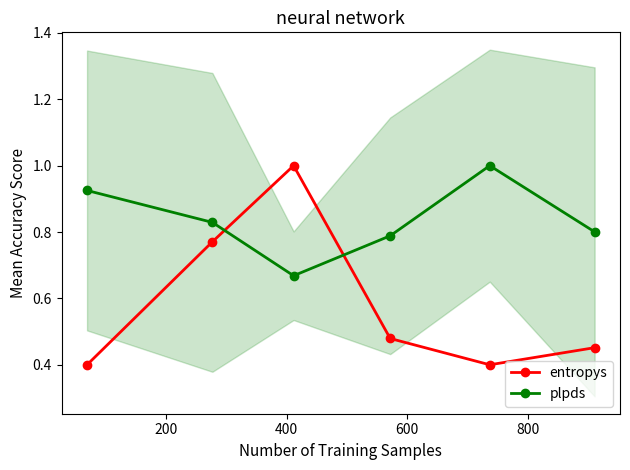

After their last crossing, which series has the higher values: entropys or plpds?

plpds